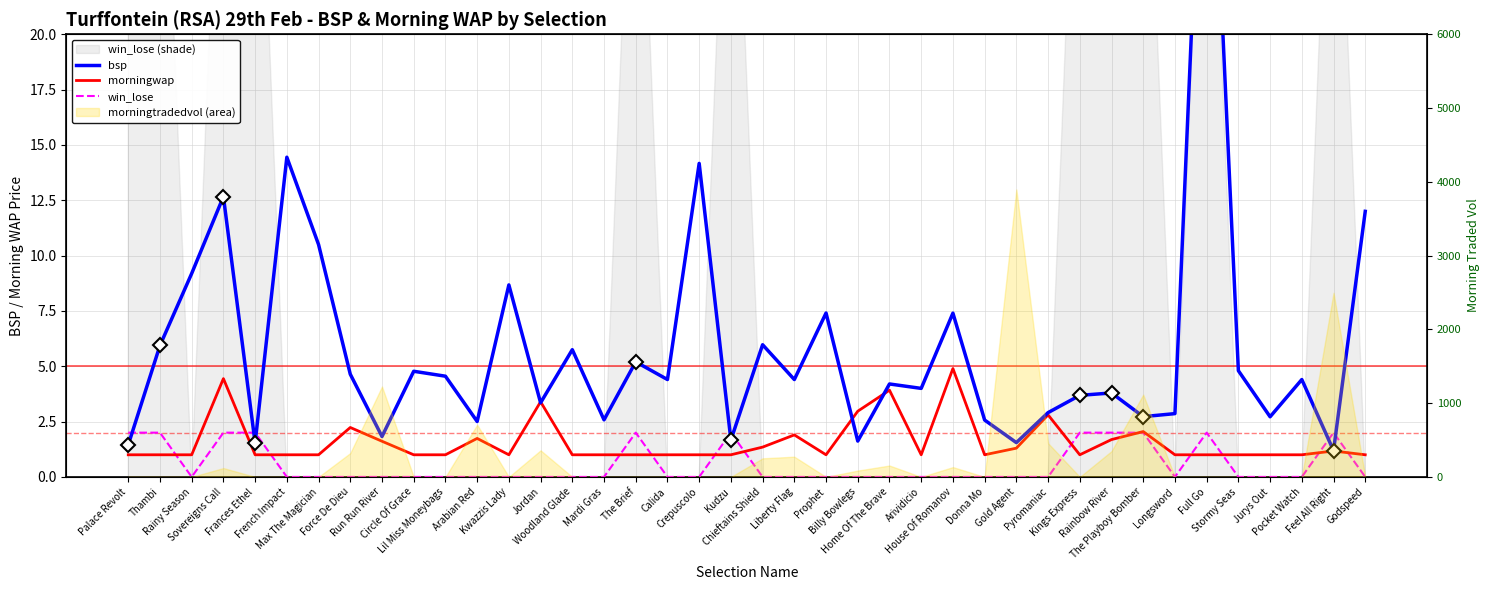

Reading right to left, what are all the values shown in this chart?

bsp: Godspeed=12.0	Feel All Right=1.2	Pocket Watch=4.4	Jurys Out=2.7	Stormy Seas=4.8	Full Go=36.0	Longsword=2.9	The Playboy Bomber=2.7	Rainbow River=3.8	Kings Express=3.7	Pyromaniac=2.9	Gold Agent=1.6	Donna Mo=2.6	House Of Romanov=7.4	Arividicio=4.0	Home Of The Brave=4.2	Billy Bowlegs=1.6	Prophet=7.4	Liberty Flag=4.4	Chieftains Shield=6.0	Kudzu=1.7	Crepuscolo=14.2	Calida=4.4	The Brief=5.2	Mardi Gras=2.6	Woodland Glade=5.7	Jordan=3.4	Kwazzis Lady=8.7	Arabian Red=2.5	Lil Miss Moneybags=4.6	Circle Of Grace=4.8	Run Run River=1.8	Force De Dieu=4.6	Max The Magician=10.5	French Impact=14.4	Frances Ethel=1.5	Sovereigns Call=12.7	Rainy Season=9.2	Thambi=5.9	Palace Revolt=1.4
morningwap: Godspeed=1.0	Feel All Right=1.2	Pocket Watch=1.0	Jurys Out=1.0	Stormy Seas=1.0	Full Go=1.0	Longsword=1.0	The Playboy Bomber=2.0	Rainbow River=1.7	Kings Express=1.0	Pyromaniac=2.8	Gold Agent=1.3	Donna Mo=1.0	House Of Romanov=4.9	Arividicio=1.0	Home Of The Brave=3.9	Billy Bowlegs=3.0	Prophet=1.0	Liberty Flag=1.9	Chieftains Shield=1.3	Kudzu=1.0	Crepuscolo=1.0	Calida=1.0	The Brief=1.0	Mardi Gras=1.0	Woodland Glade=1.0	Jordan=3.4	Kwazzis Lady=1.0	Arabian Red=1.7	Lil Miss Moneybags=1.0	Circle Of Grace=1.0	Run Run River=1.6	Force De Dieu=2.2	Max The Magician=1.0	French Impact=1.0	Frances Ethel=1.0	Sovereigns Call=4.4	Rainy Season=1.0	Thambi=1.0	Palace Revolt=1.0
win_lose: Godspeed=0.0	Feel All Right=2.0	Pocket Watch=0.0	Jurys Out=0.0	Stormy Seas=0.0	Full Go=2.0	Longsword=0.0	The Playboy Bomber=2.0	Rainbow River=2.0	Kings Express=2.0	Pyromaniac=0.0	Gold Agent=0.0	Donna Mo=0.0	House Of Romanov=0.0	Arividicio=0.0	Home Of The Brave=0.0	Billy Bowlegs=0.0	Prophet=0.0	Liberty Flag=0.0	Chieftains Shield=0.0	Kudzu=2.0	Crepuscolo=0.0	Calida=0.0	The Brief=2.0	Mardi Gras=0.0	Woodland Glade=0.0	Jordan=0.0	Kwazzis Lady=0.0	Arabian Red=0.0	Lil Miss Moneybags=0.0	Circle Of Grace=0.0	Run Run River=0.0	Force De Dieu=0.0	Max The Magician=0.0	French Impact=0.0	Frances Ethel=2.0	Sovereigns Call=2.0	Rainy Season=0.0	Thambi=2.0	Palace Revolt=2.0